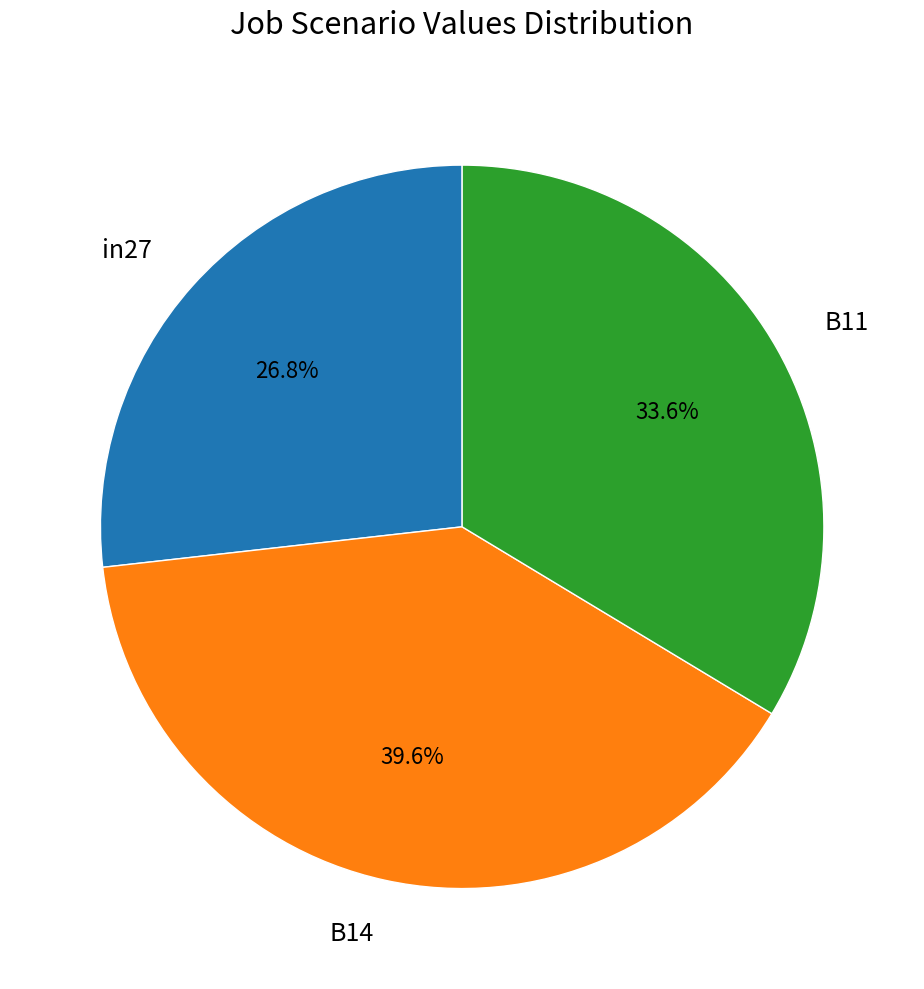

Is B14 the majority of the pie?

No